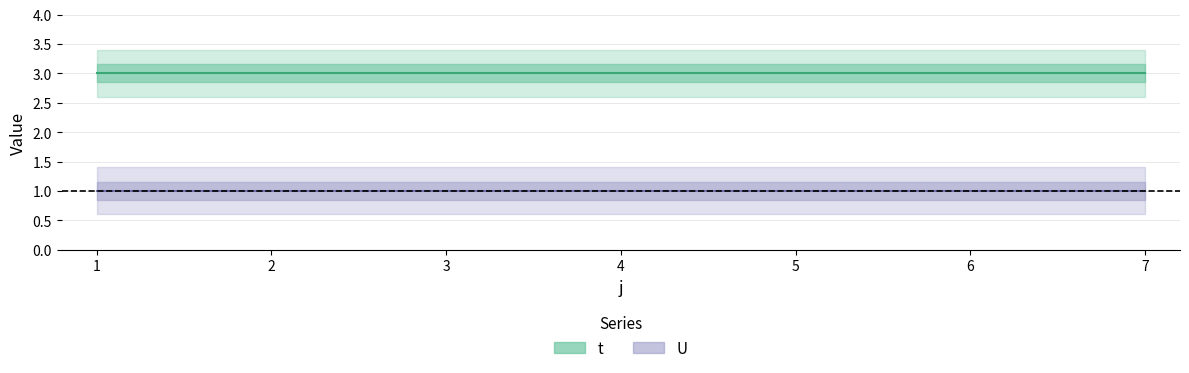

Which category has the highest value in the U series?

1